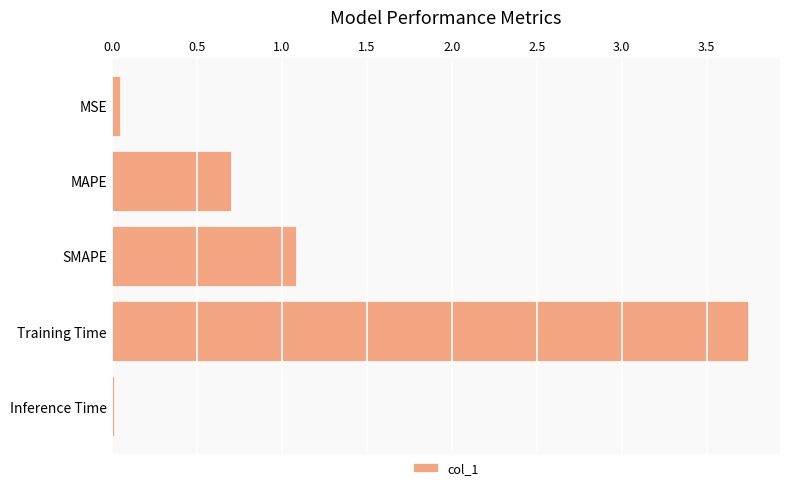

What is the value of the 3rd bar from the top?

1.1